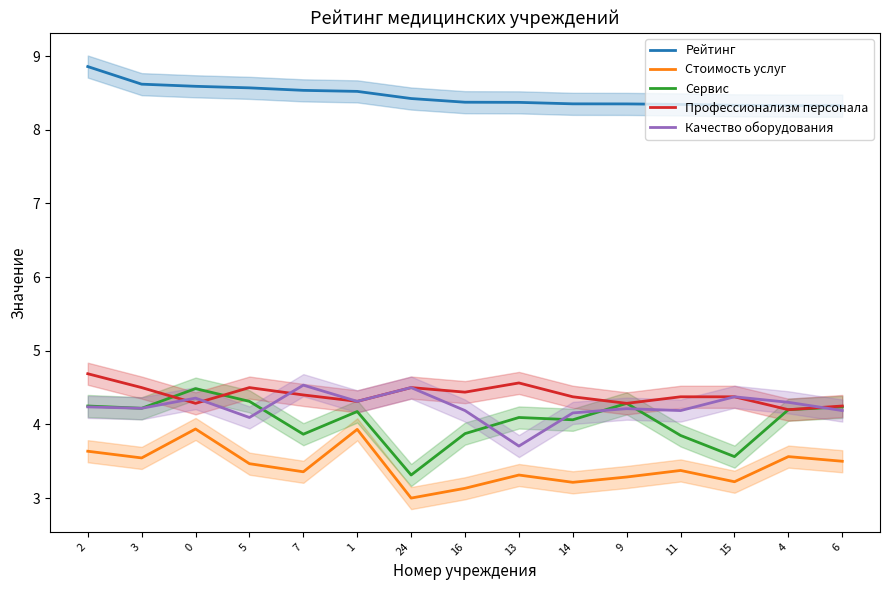

How many lines are shown in the chart?

5